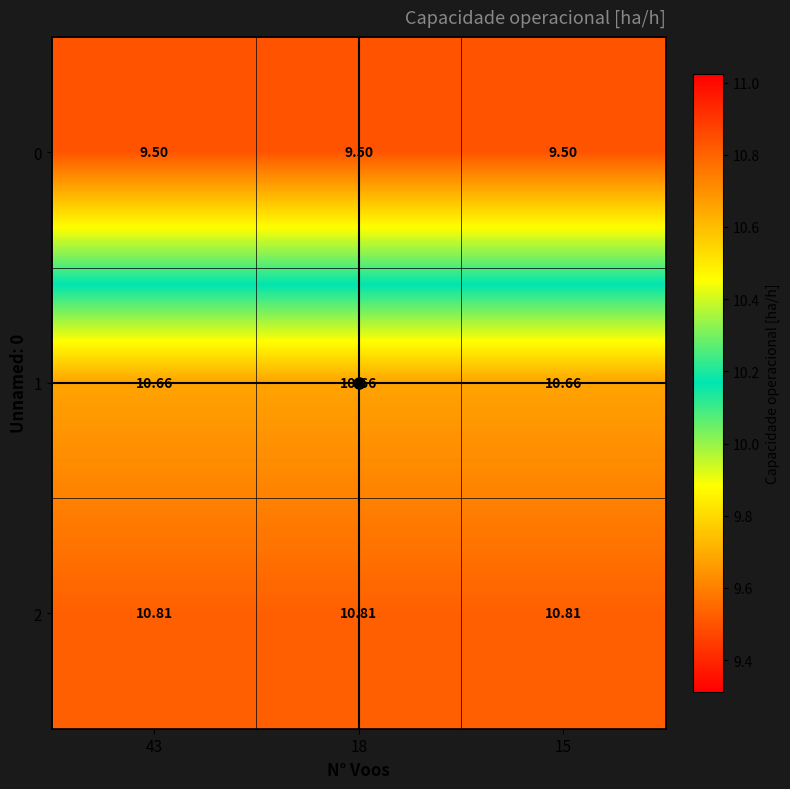

Is the value of 1 at 43 greater than the value of 0 at 43?

Yes